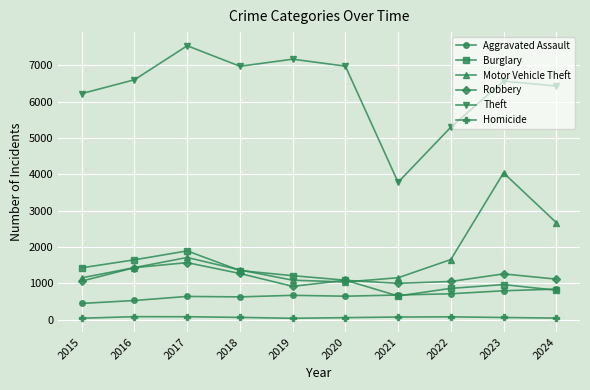

Which series has the largest total across all categories?

Theft